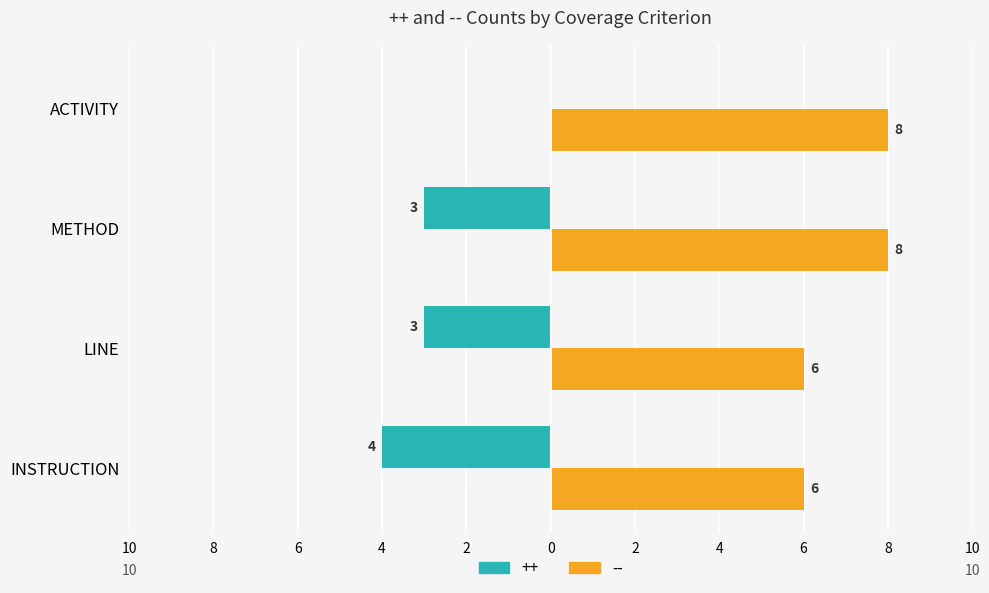

What position from the left is LINE?

2